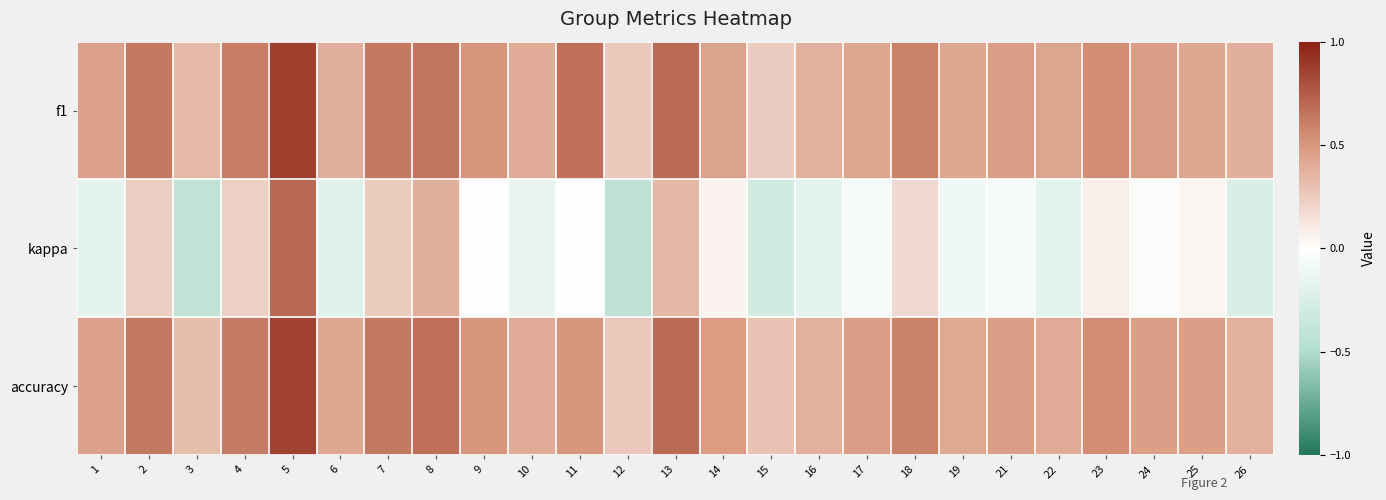

Reading left to right, transcribe all the data shown in this chart.

f1: 1=0.5	2=0.6	3=0.3	4=0.6	5=0.9	6=0.4	7=0.6	8=0.6	9=0.5	10=0.4	11=0.7	12=0.3	13=0.7	14=0.4	15=0.2	16=0.4	17=0.4	18=0.6	19=0.4	21=0.5	22=0.4	23=0.5	24=0.5	25=0.4	26=0.4
kappa: 1=-0.2	2=0.2	3=-0.4	4=0.2	5=0.7	6=-0.2	7=0.2	8=0.4	9=0.0	10=-0.2	11=0.0	12=-0.4	13=0.4	14=0.1	15=-0.3	16=-0.2	17=-0.1	18=0.2	19=-0.1	21=-0.1	22=-0.2	23=0.1	24=0.0	25=0.0	26=-0.2
accuracy: 1=0.5	2=0.6	3=0.3	4=0.6	5=0.9	6=0.4	7=0.6	8=0.7	9=0.5	10=0.4	11=0.5	12=0.3	13=0.7	14=0.5	15=0.3	16=0.4	17=0.5	18=0.6	19=0.4	21=0.5	22=0.4	23=0.5	24=0.5	25=0.5	26=0.4